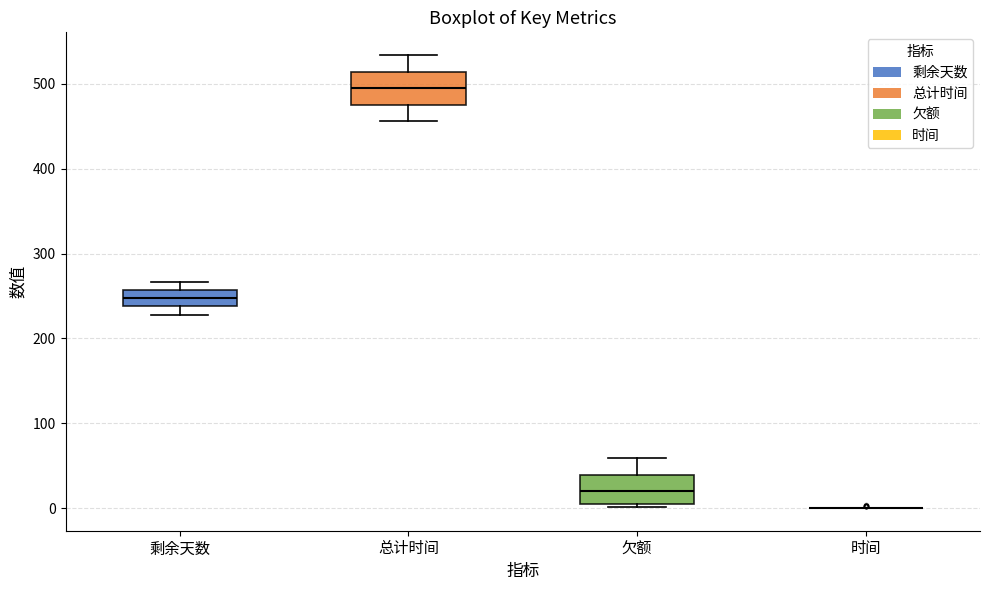

Reading left to right, transcribe this box plot: for each box, give where its median line is, the range the box spans, and where its two whiskers end, as read against the y-axis. The values are not printed on the chart, so give them approximately, as read against the axis.

剩余天数: median 250, box 240 to 260, whiskers 230 to 270
总计时间: median 500, box 480 to 510, whiskers 460 to 530
欠额: median 20, box 10 to 40, whiskers 0 to 60
时间: box collapsed to a line at 0, whiskers 0 to 0